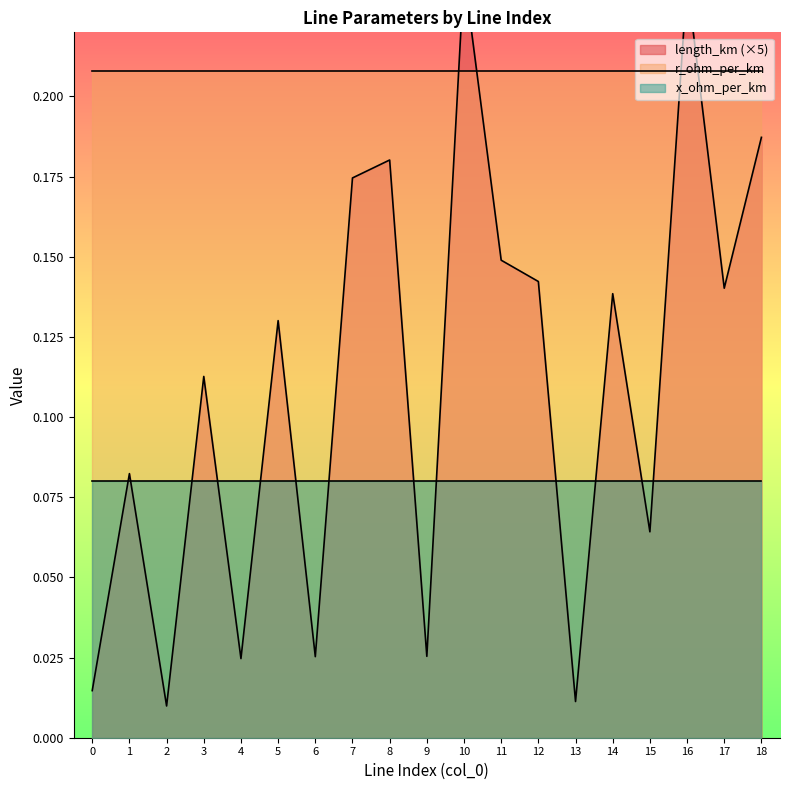

At which category is the sum across all series the highest?

10